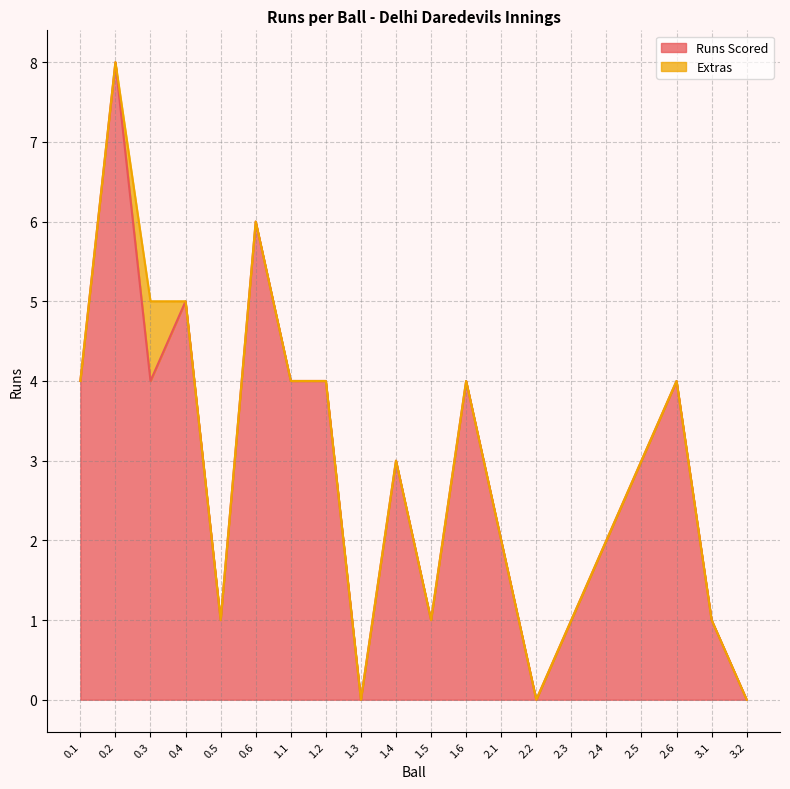

How many values are below 3?

9